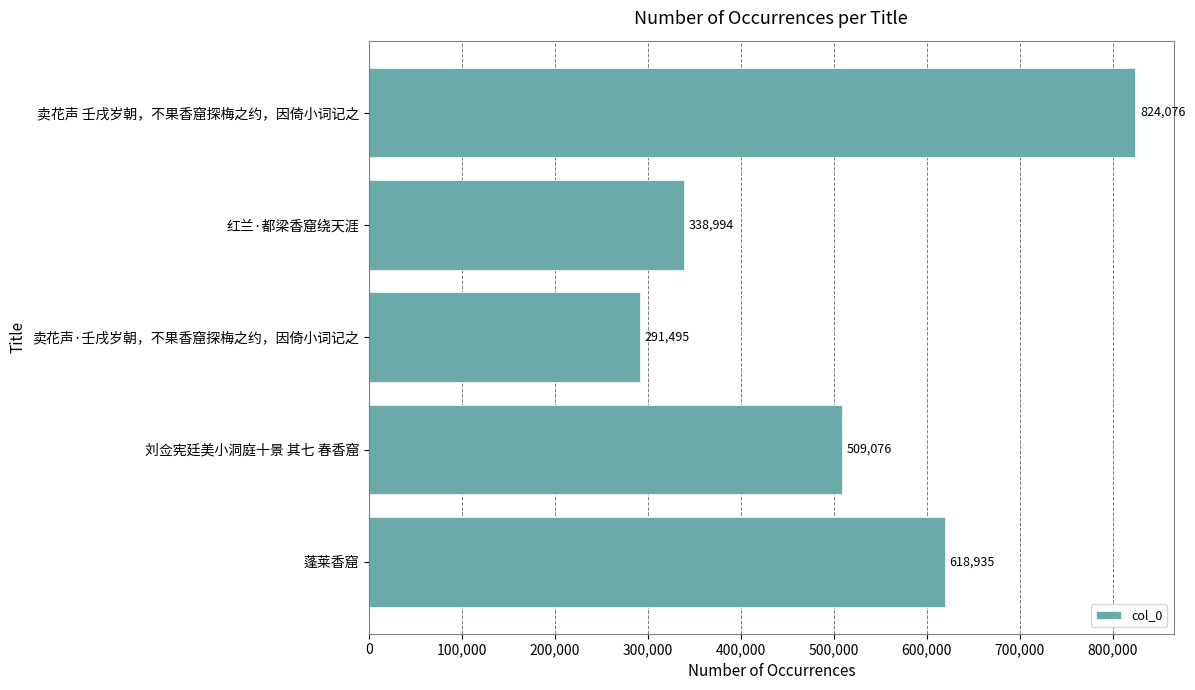

Reading top to bottom, what are all the values shown in this chart?

824076	338994	291495	509076	618935